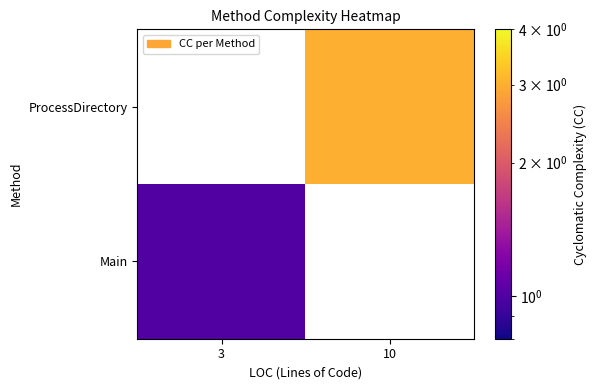

Is it true that Main equals 1.6 at 3?

False